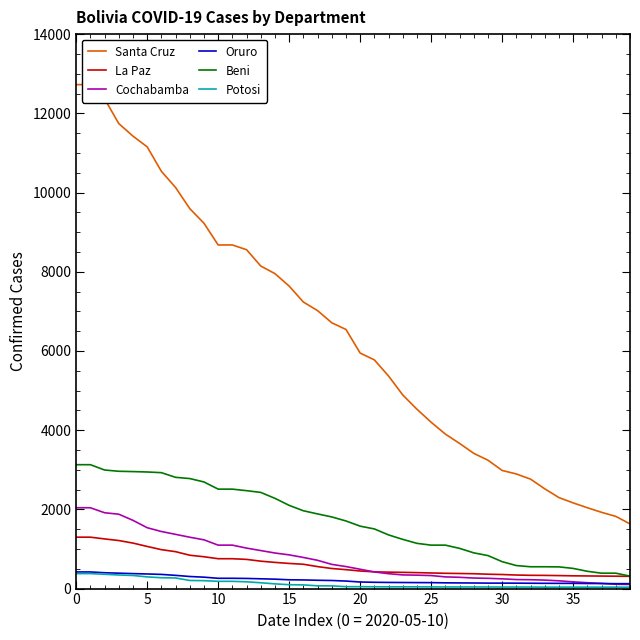

True or false: Beni and Oruro cross at least once.

False